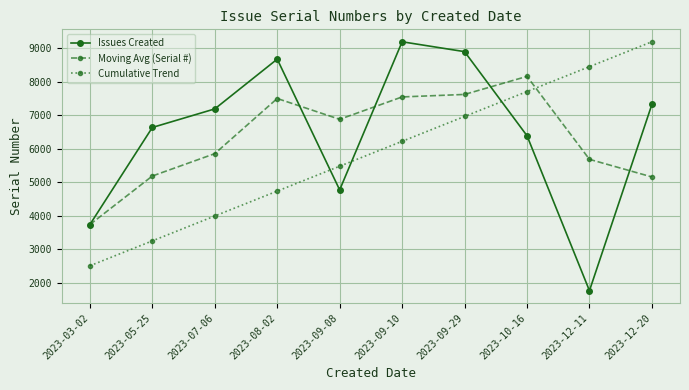

At how many categories does at least one series exceed 3068?

10